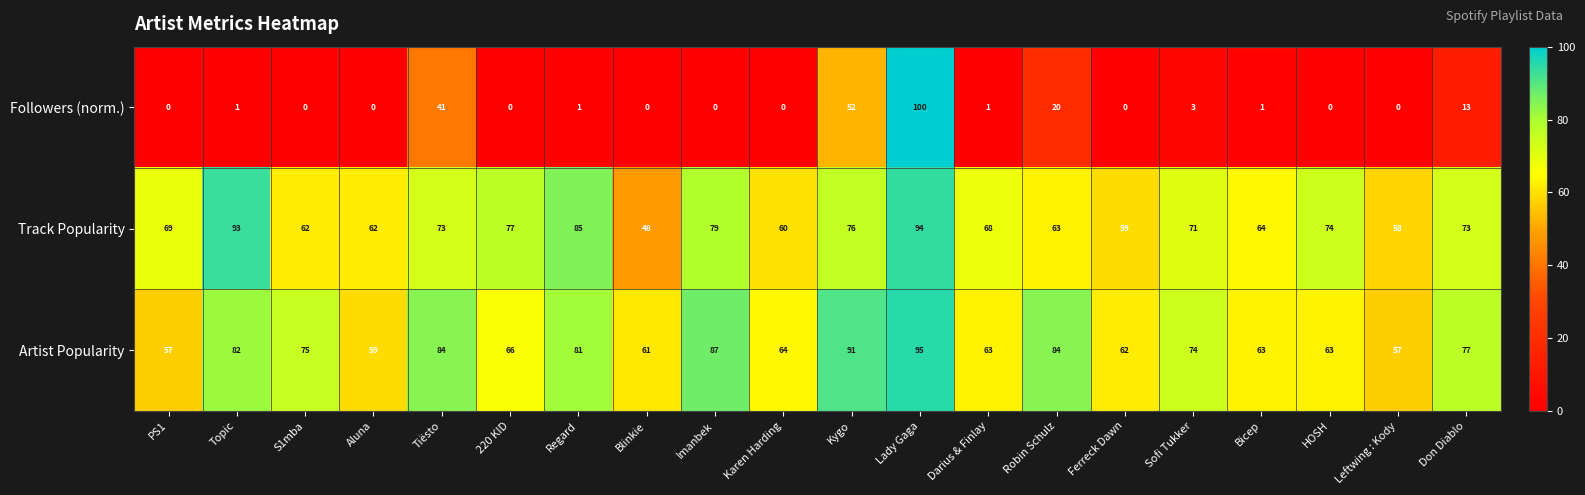

Count the number of data series in this chart.

3